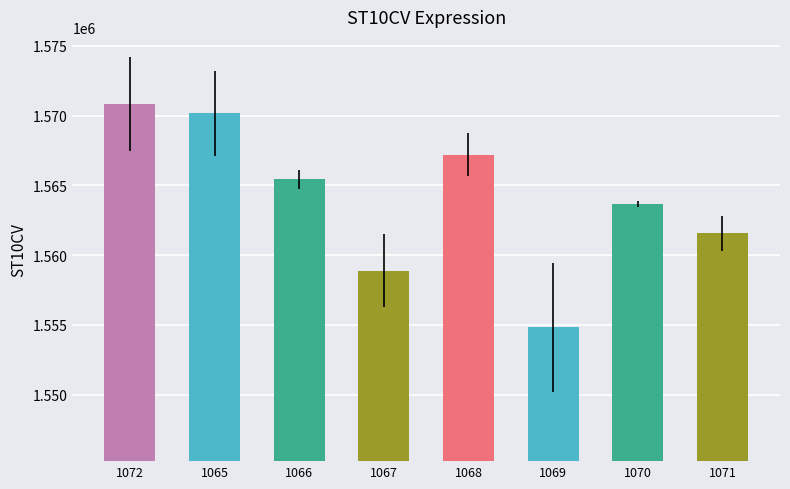

Is it true that the value at 1069 is 1554840?

True